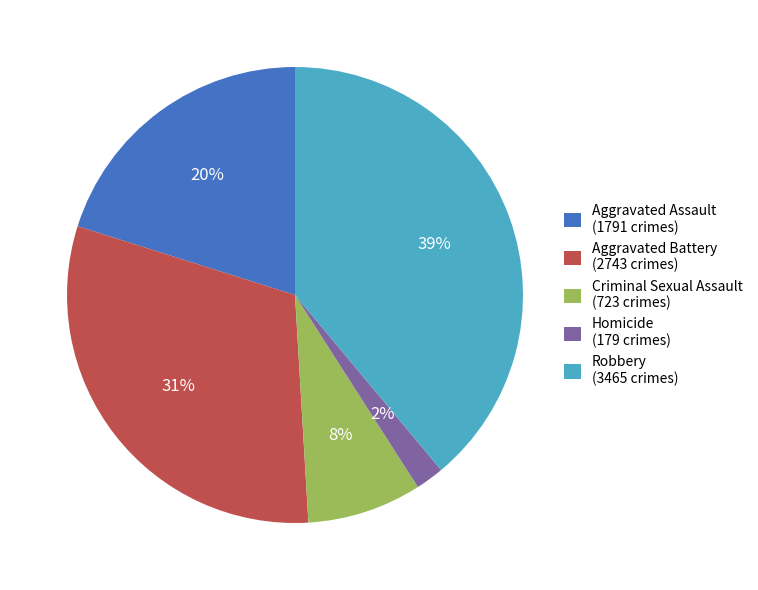

To the nearest percent, what is the difference between the largest and smallest slice percentages?

37%